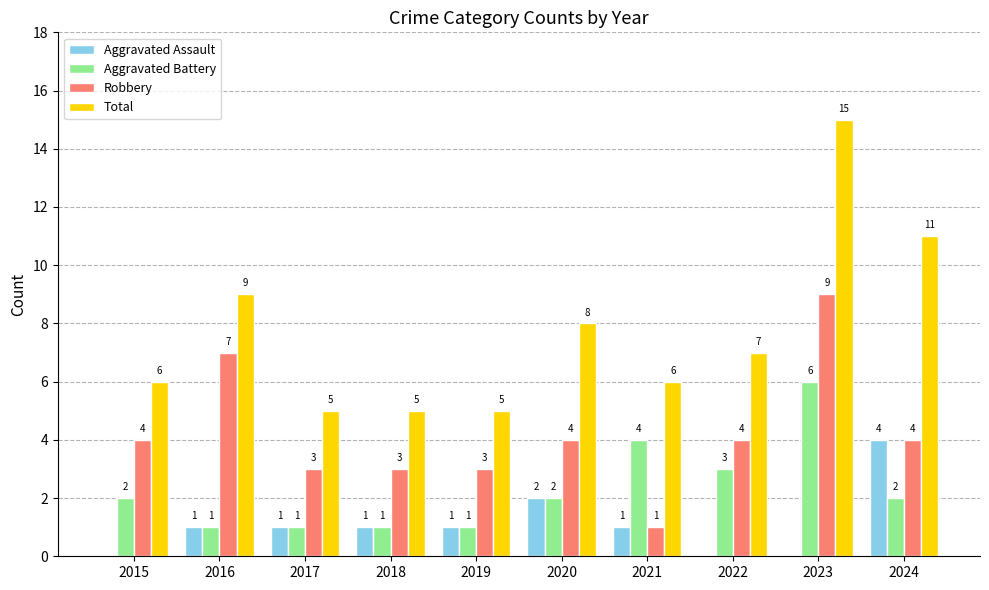

Reading left to right, transcribe all the data shown in this chart.

Aggravated Assault: 2015=0	2016=1	2017=1	2018=1	2019=1	2020=2	2021=1	2022=0	2023=0	2024=4
Aggravated Battery: 2015=2	2016=1	2017=1	2018=1	2019=1	2020=2	2021=4	2022=3	2023=6	2024=2
Robbery: 2015=4	2016=7	2017=3	2018=3	2019=3	2020=4	2021=1	2022=4	2023=9	2024=4
Total: 2015=6	2016=9	2017=5	2018=5	2019=5	2020=8	2021=6	2022=7	2023=15	2024=11